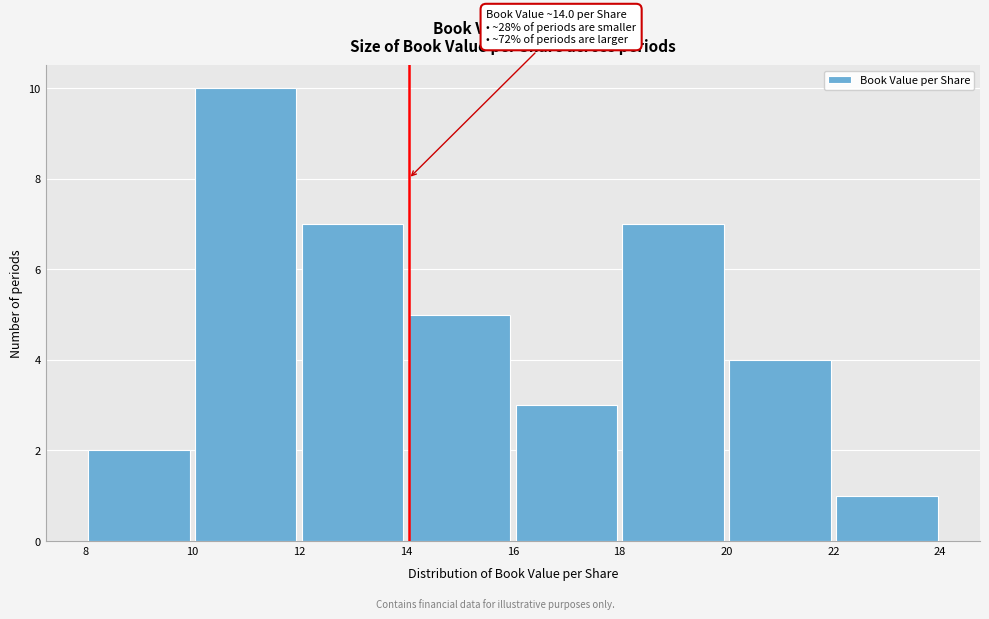

Which range on the x-axis has the tallest bar?

10 to 12